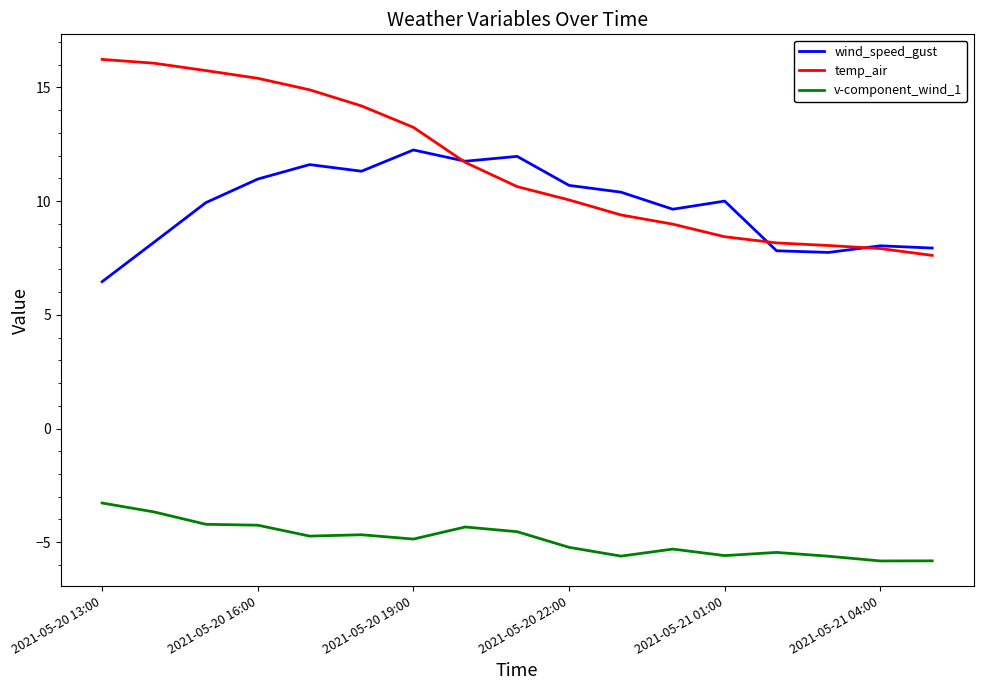

Which series has the largest range (max minus min)?

temp_air